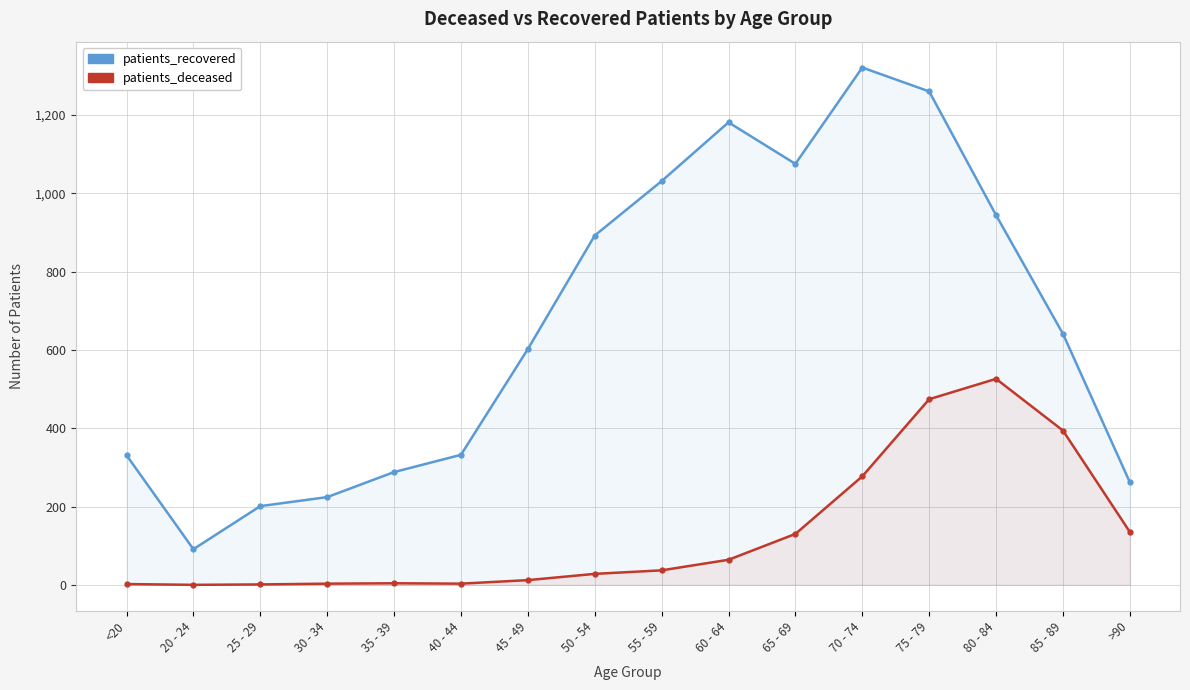

In patients_recovered, how many points are higher than both neighbors (excluding endpoints)?

2